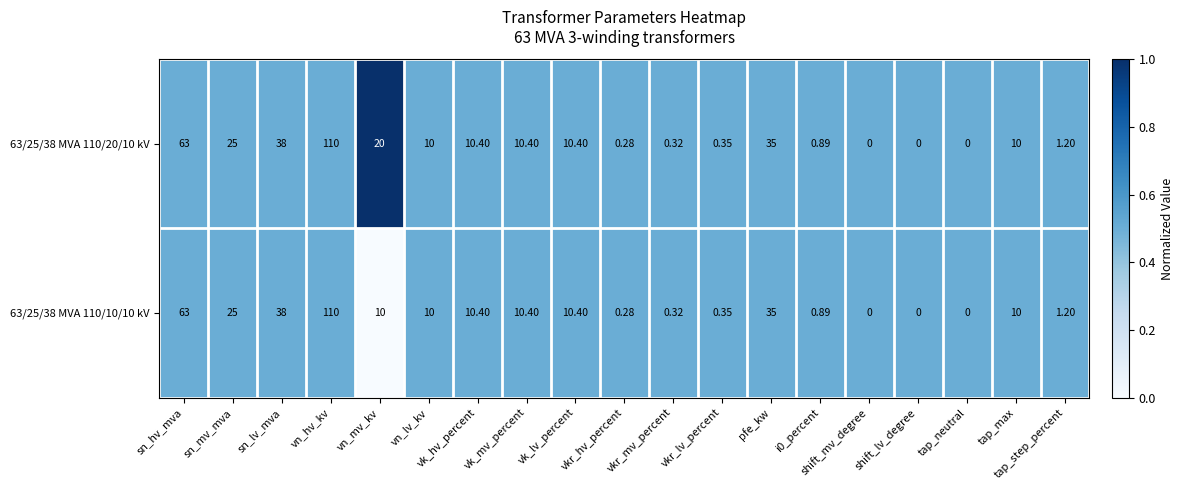

How many positive values does the 63/25/38 MVA 110/10/10 kV series have?

16